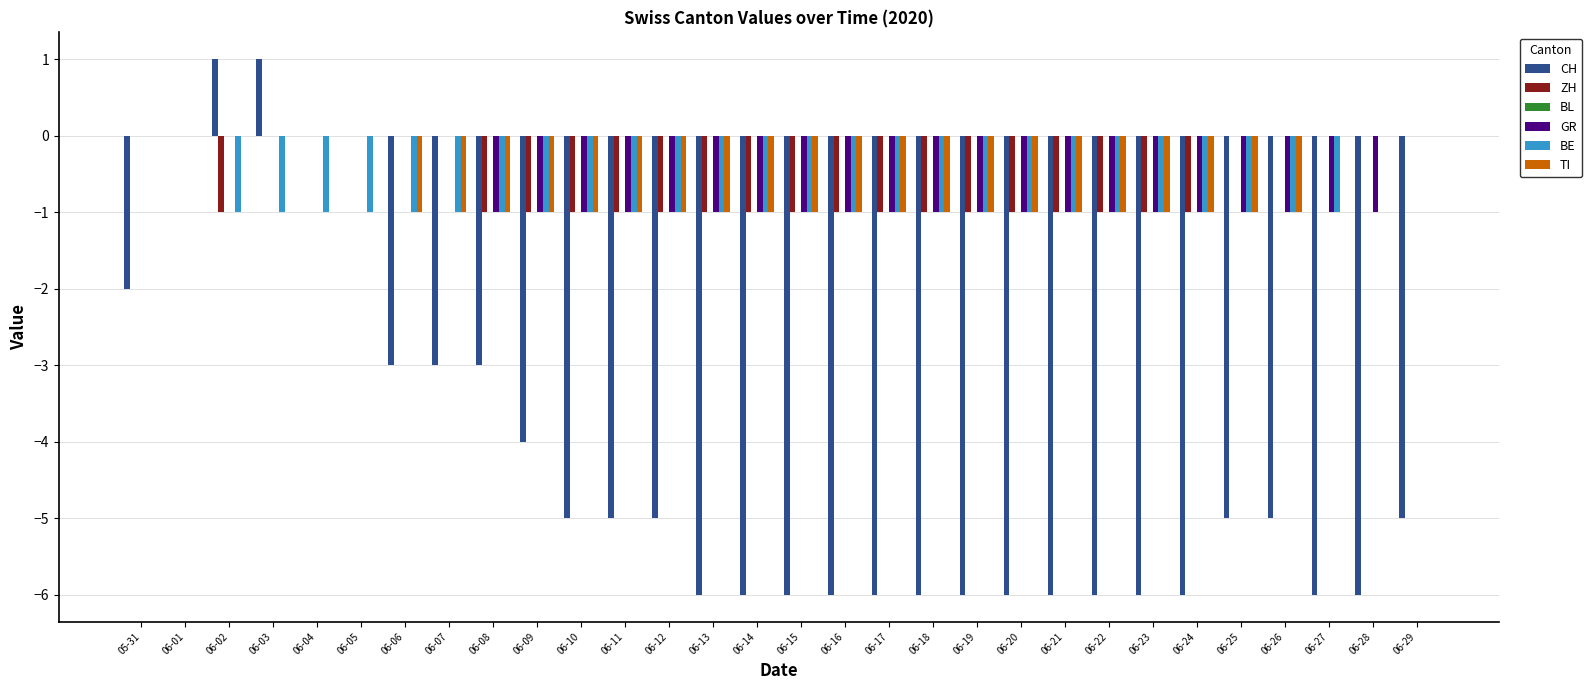

Is the value of GR at 06-20 greater than the value of CH at 06-26?

Yes